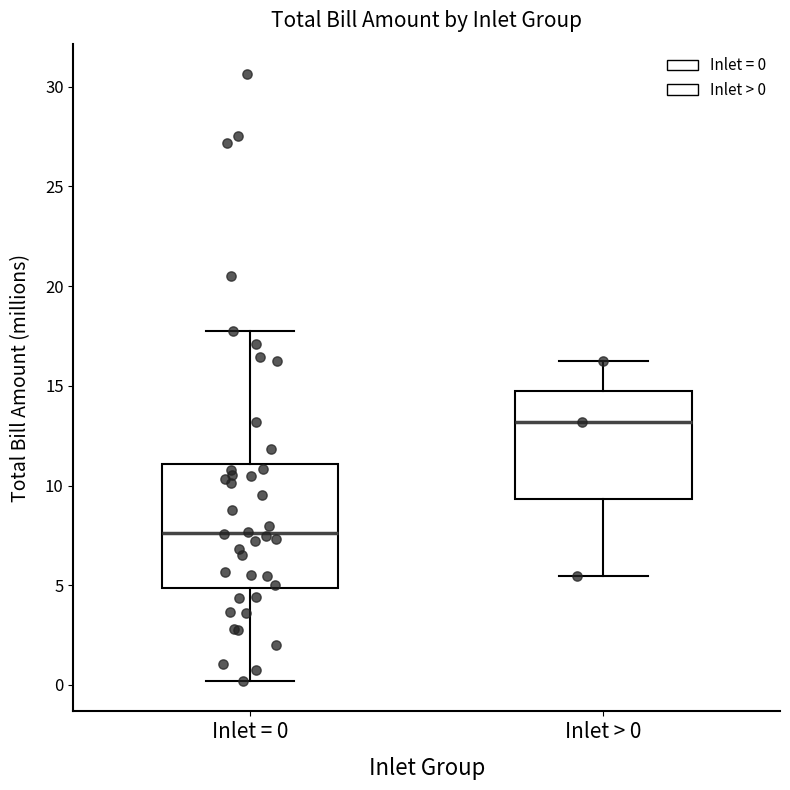

Where is the upper edge of the box for Inlet > 0 on the y-axis? The values are not printed on the chart, so give them approximately, as read against the axis.

14.5